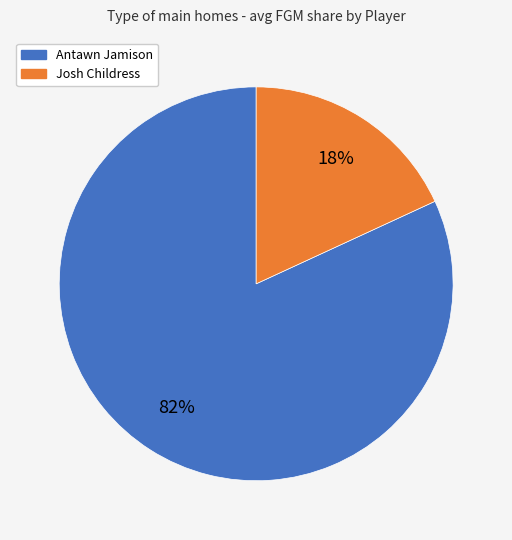

Is it true that Antawn Jamison is 82% of the pie?

True